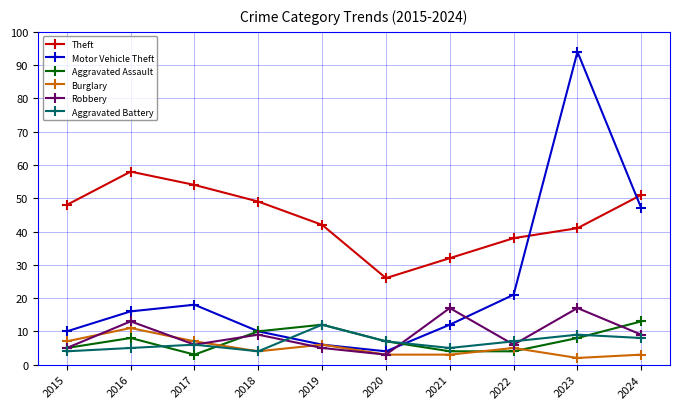

True or false: Theft and Robbery cross at least once.

False